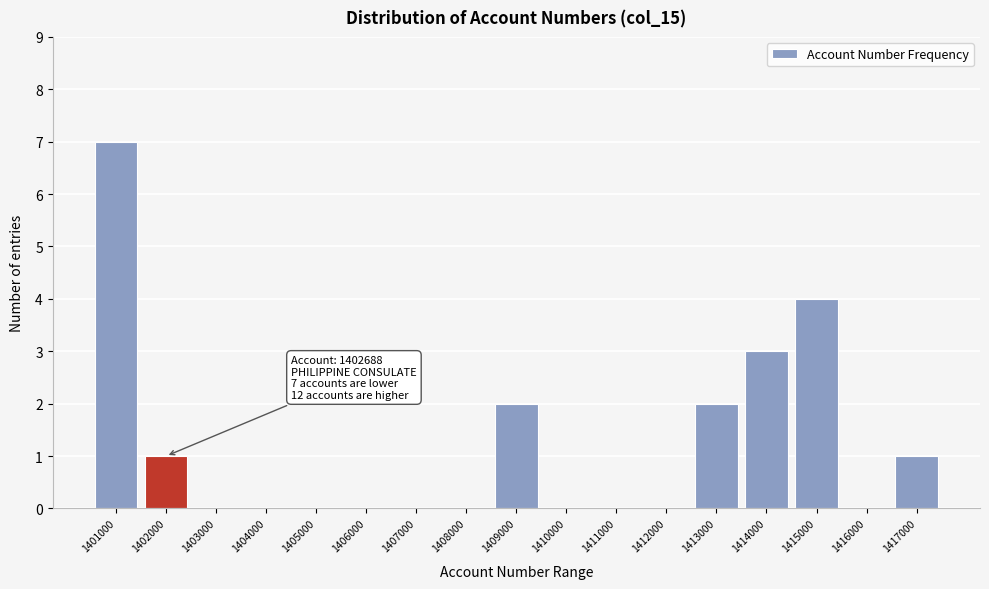

Reading right to left, extract all data points from this chart.

1417000=1	1416000=0	1415000=4	1414000=3	1413000=2	1412000=0	1411000=0	1410000=0	1409000=2	1408000=0	1407000=0	1406000=0	1405000=0	1404000=0	1403000=0	1402000=1	1401000=7